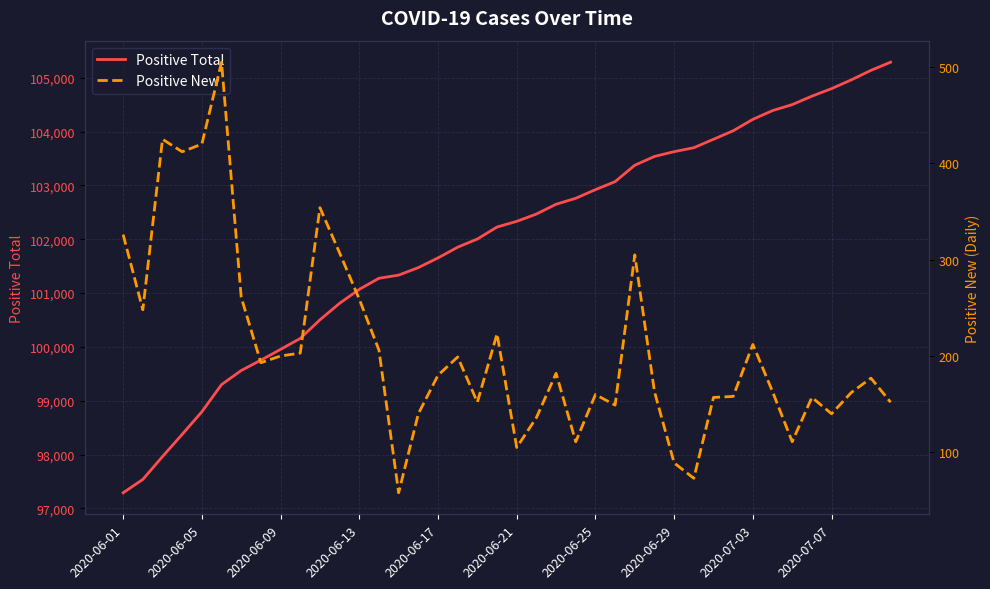

Which category has the lowest value in the Positive Total series?

2020-06-01